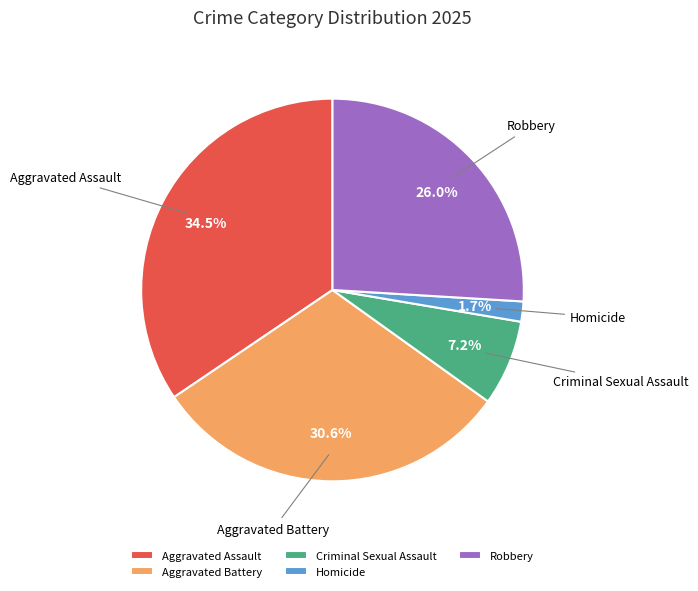

To the nearest percent, what is the average slice percentage?

20%